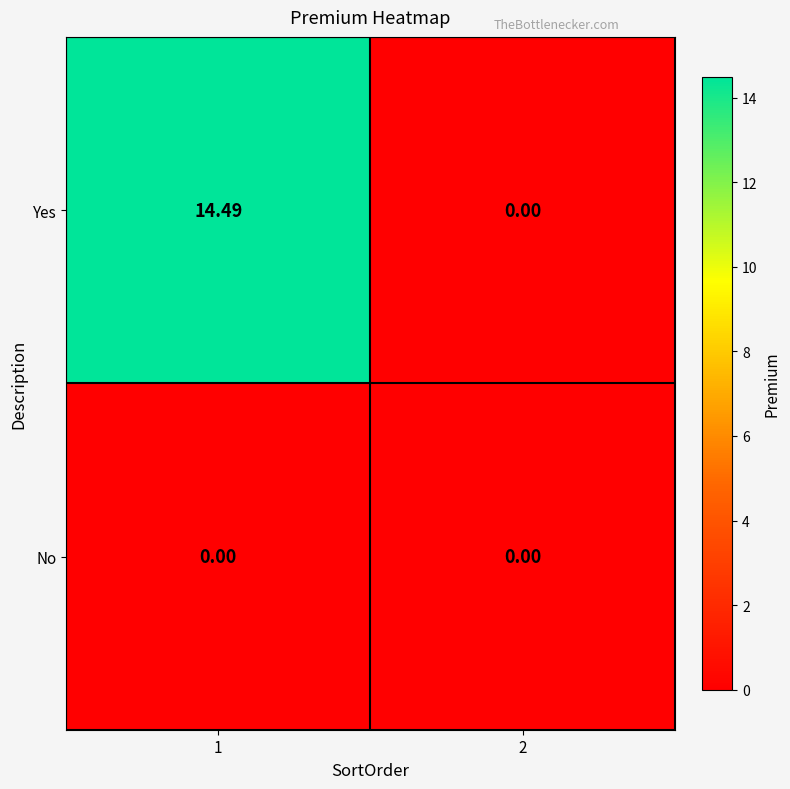

At how many categories does at least one series exceed 1?

1